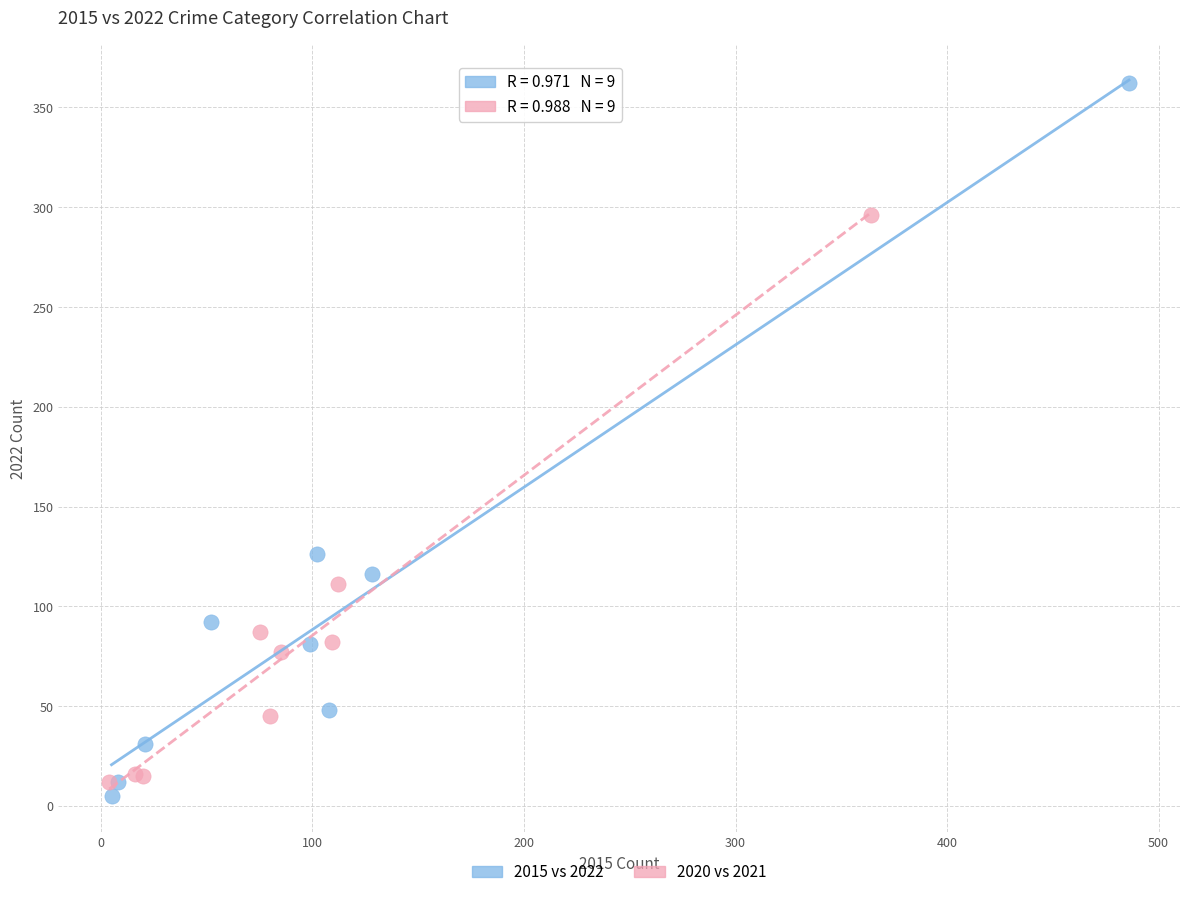

Which series contains the lowest Y value?

2015 vs 2022